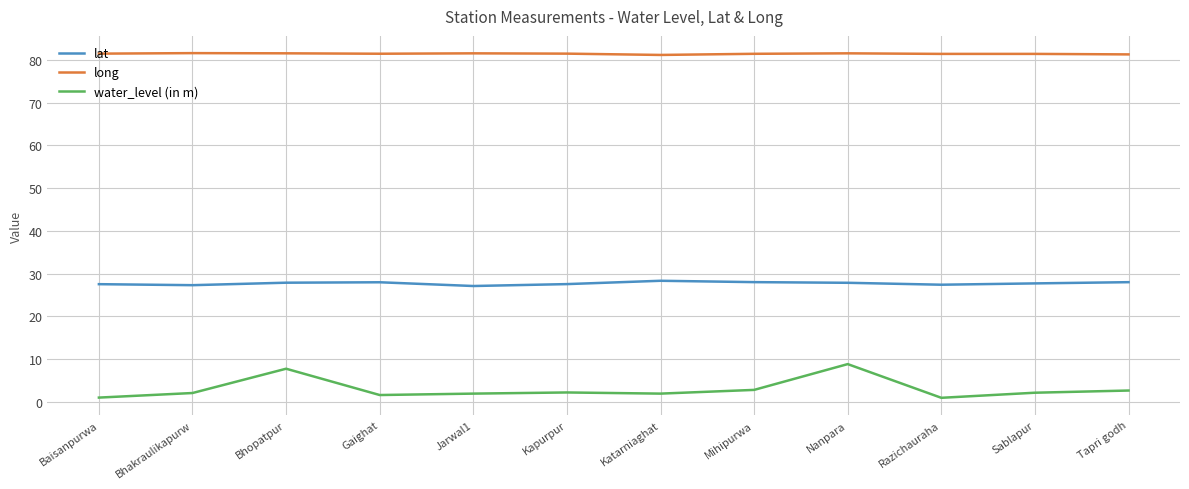

Rank the series by their maximum value, from lowest to highest.

water_level (in m), lat, long